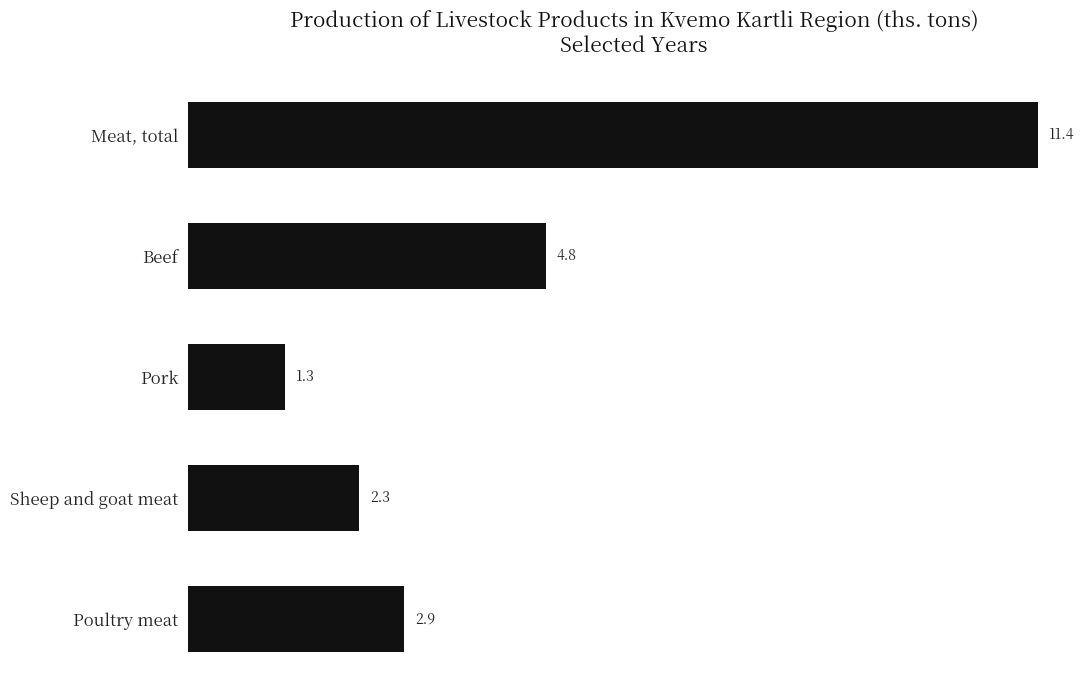

What is the change in value from Sheep and goat meat to Poultry meat?

+0.6